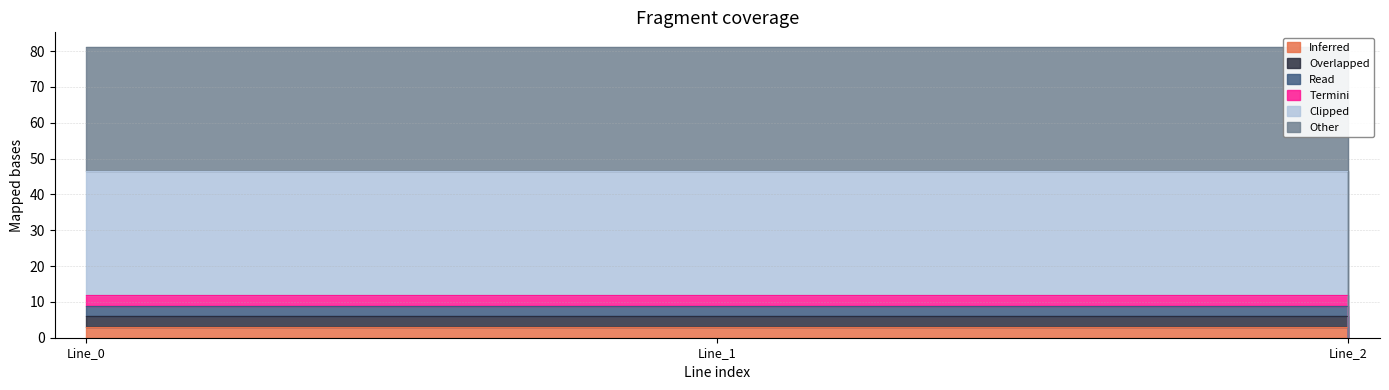

At which label does pf_ikss_b_from_ka first exceed 5?

Line_0